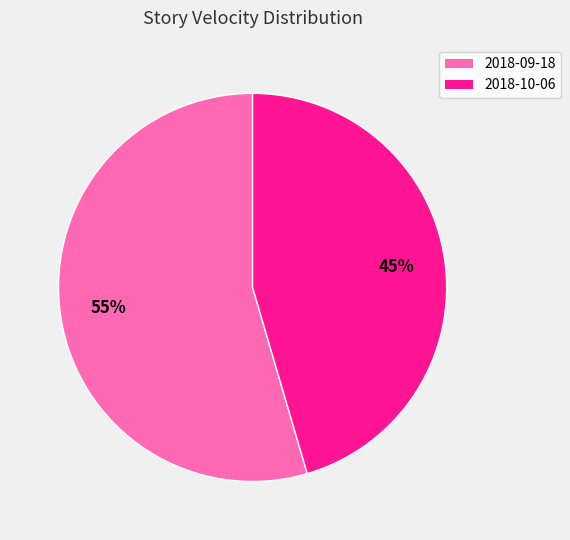

Which slice is the smallest?

2018-10-06